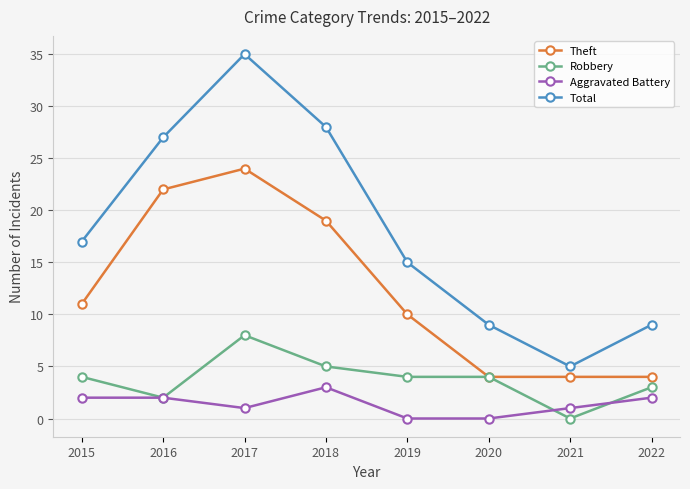

True or false: Robbery has more than 2 interior local peaks.

False